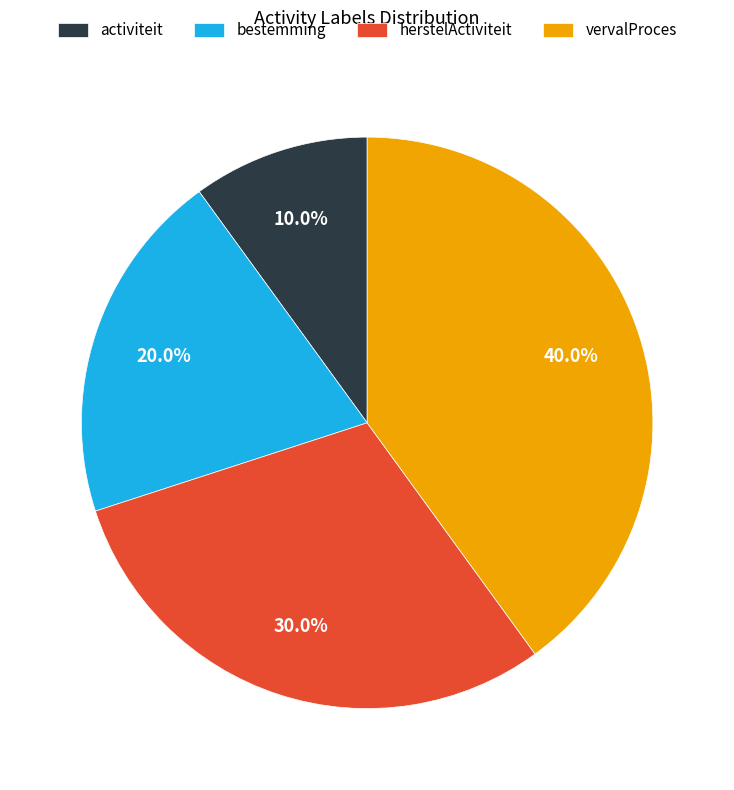

To the nearest percent, what portion does activiteit represent?

10%